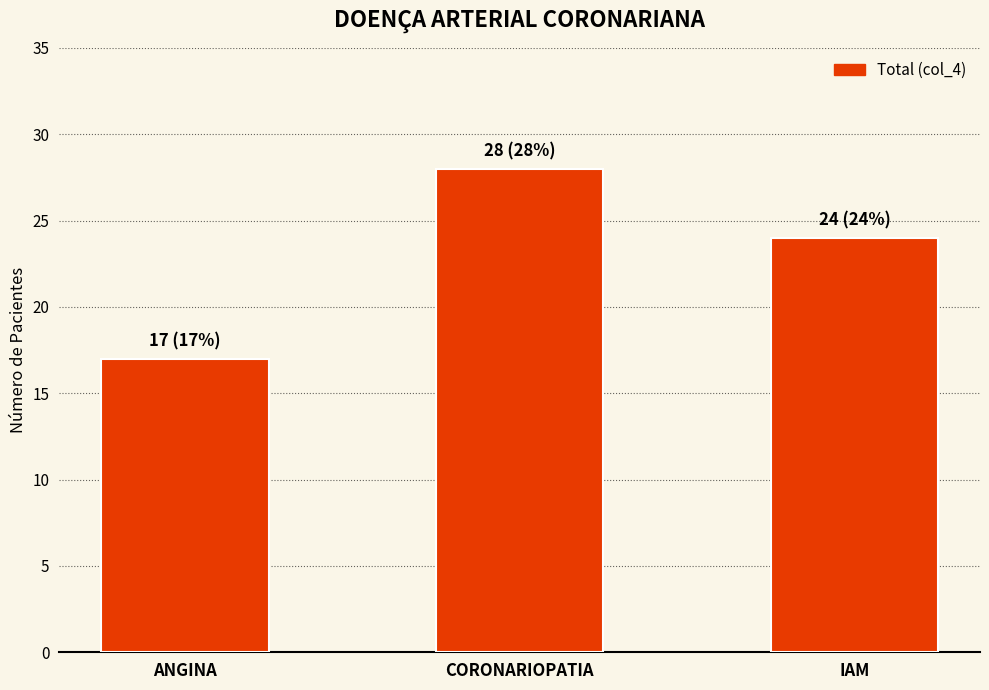

Rank the categories by value from lowest to highest.

ANGINA, IAM, CORONARIOPATIA